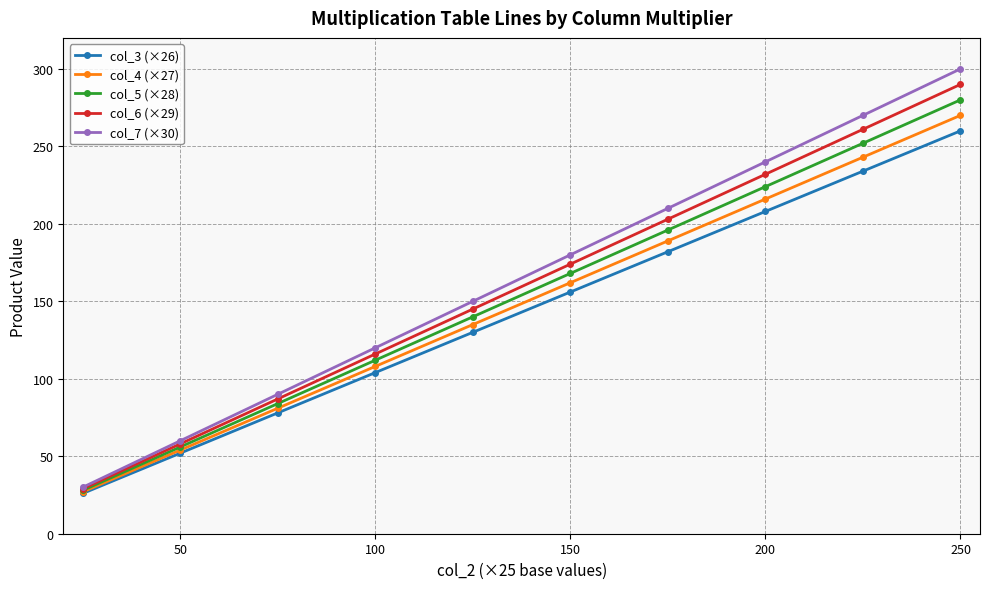

Which series has the widest spread of values?

col_7 (×30)